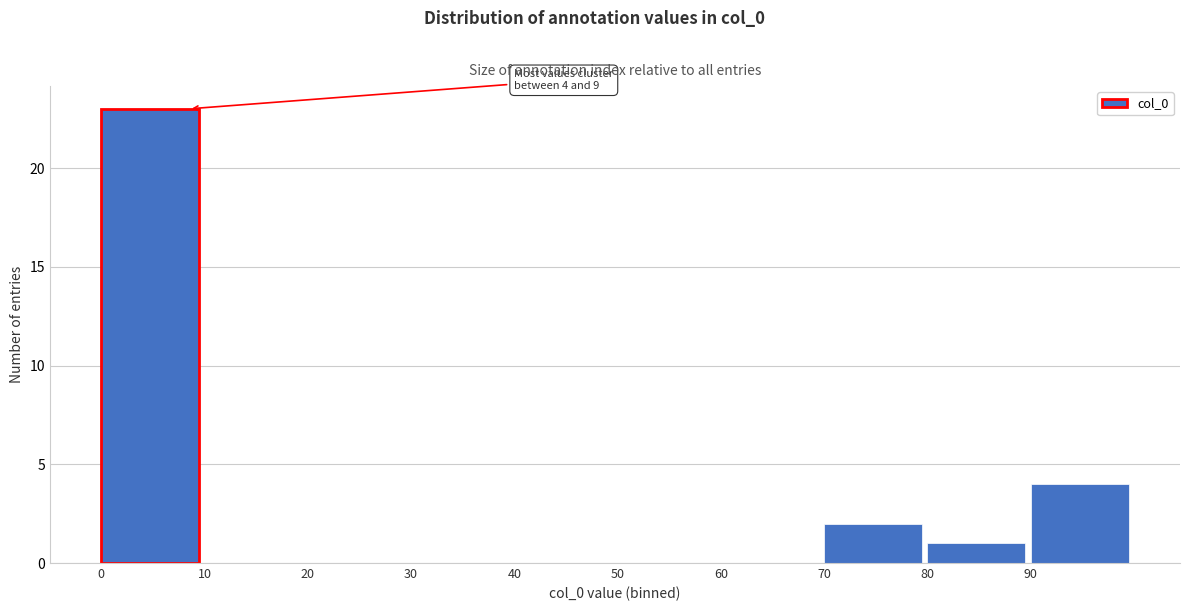

Over which range of the x-axis is the bar tallest?

0 to 10